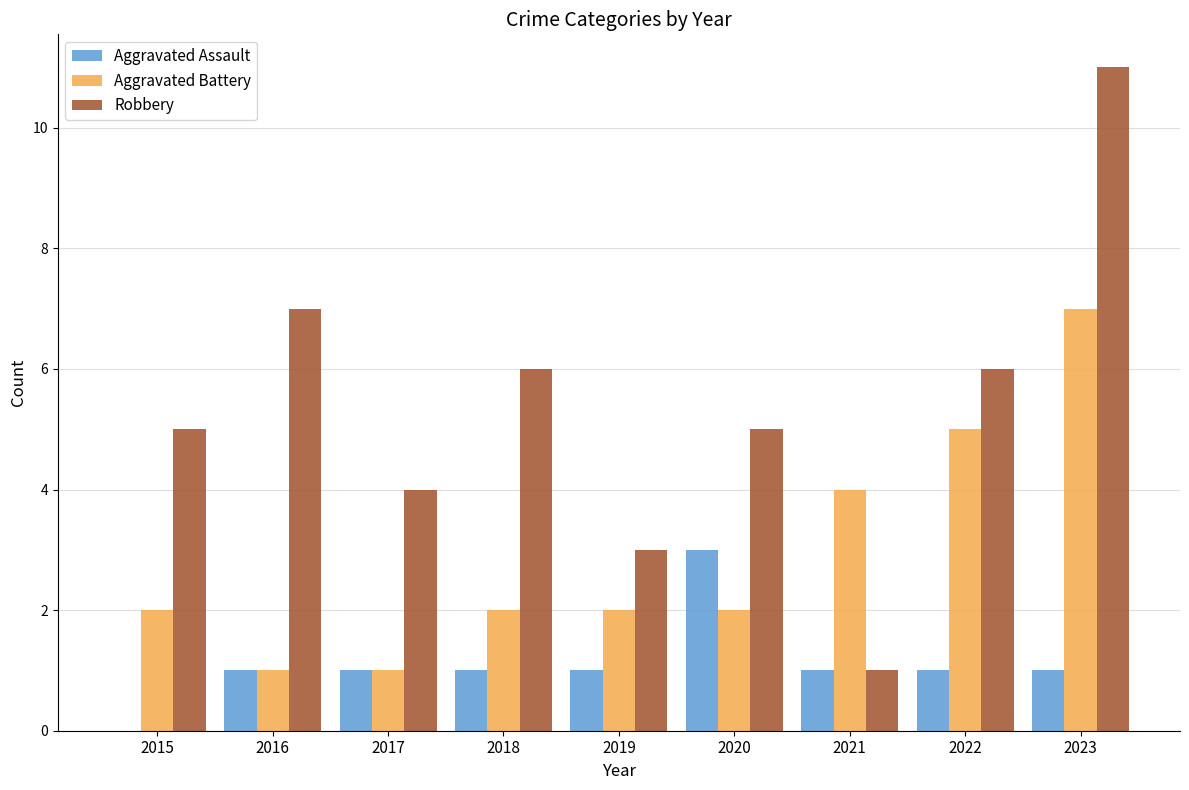

Which series changed the most between 2016 and 2022?

Aggravated Battery